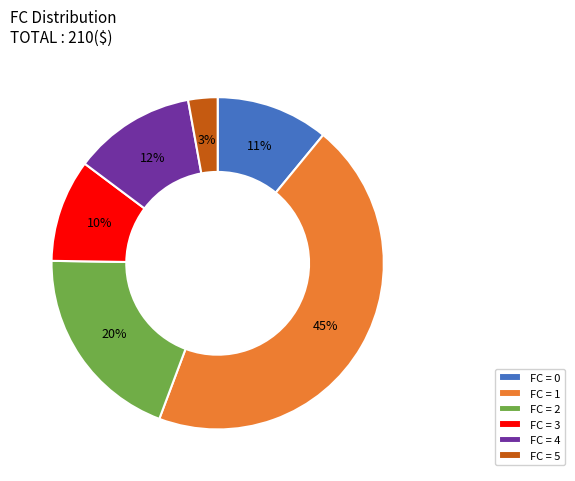

Which slice is the largest?

FC = 1